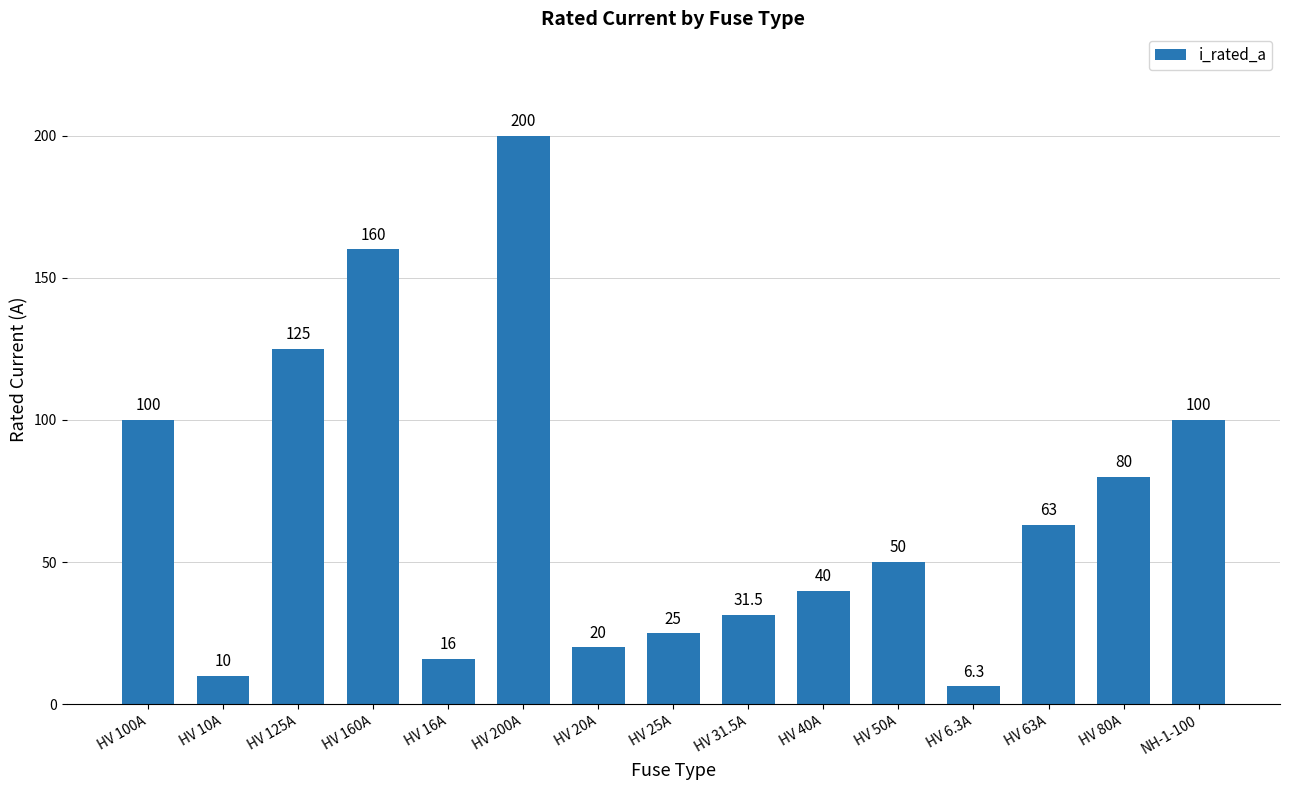

Where does the data first go above 50?

HV 100A